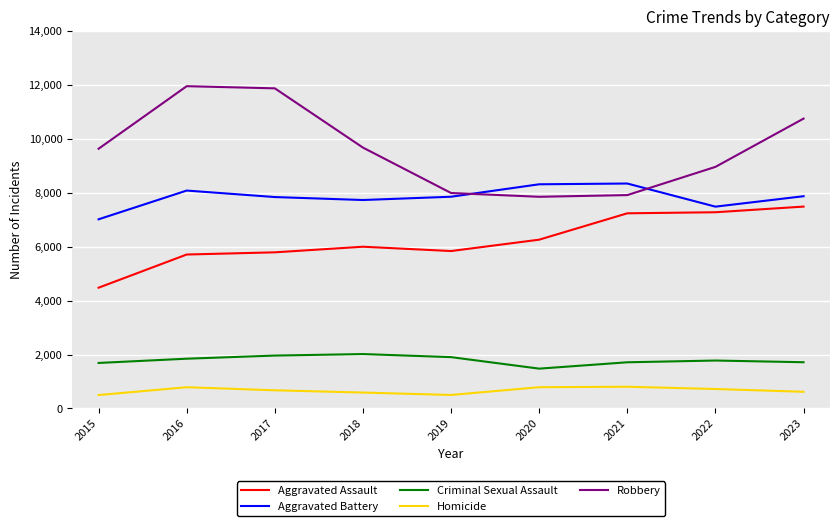

How many series are shown in this chart?

5